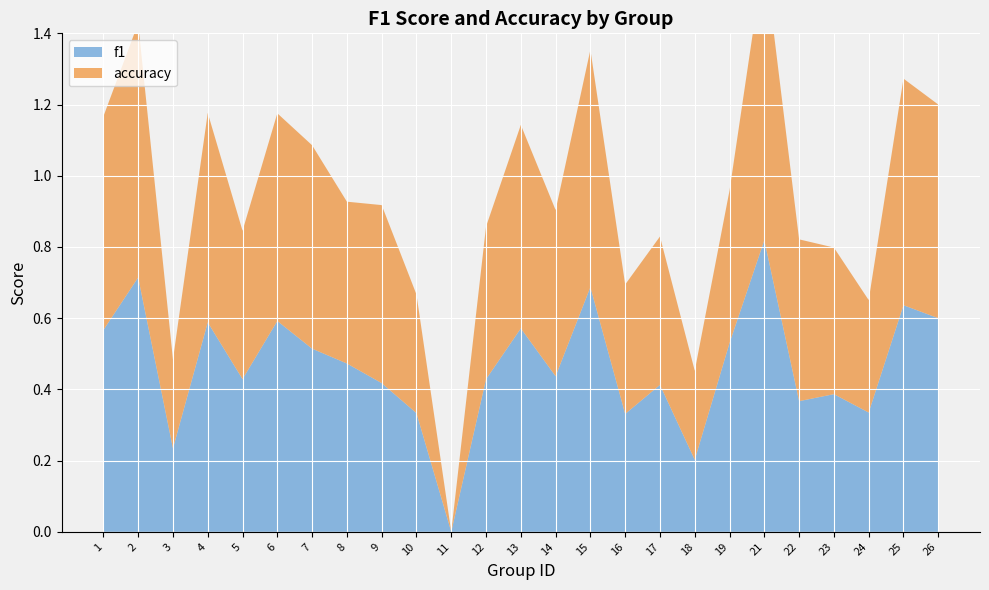

Reading left to right, list all the values displayed in this chart.

f1: 1=0.6	2=0.7	3=0.2	4=0.6	5=0.4	6=0.6	7=0.5	8=0.5	9=0.4	10=0.3	11=0.0	12=0.4	13=0.6	14=0.4	15=0.7	16=0.3	17=0.4	18=0.2	19=0.5	21=0.8	22=0.4	23=0.4	24=0.3	25=0.6	26=0.6
accuracy: 1=0.6	2=0.7	3=0.2	4=0.6	5=0.4	6=0.6	7=0.6	8=0.5	9=0.5	10=0.3	11=0.0	12=0.4	13=0.6	14=0.5	15=0.7	16=0.4	17=0.4	18=0.2	19=0.4	21=0.8	22=0.5	23=0.4	24=0.3	25=0.6	26=0.6